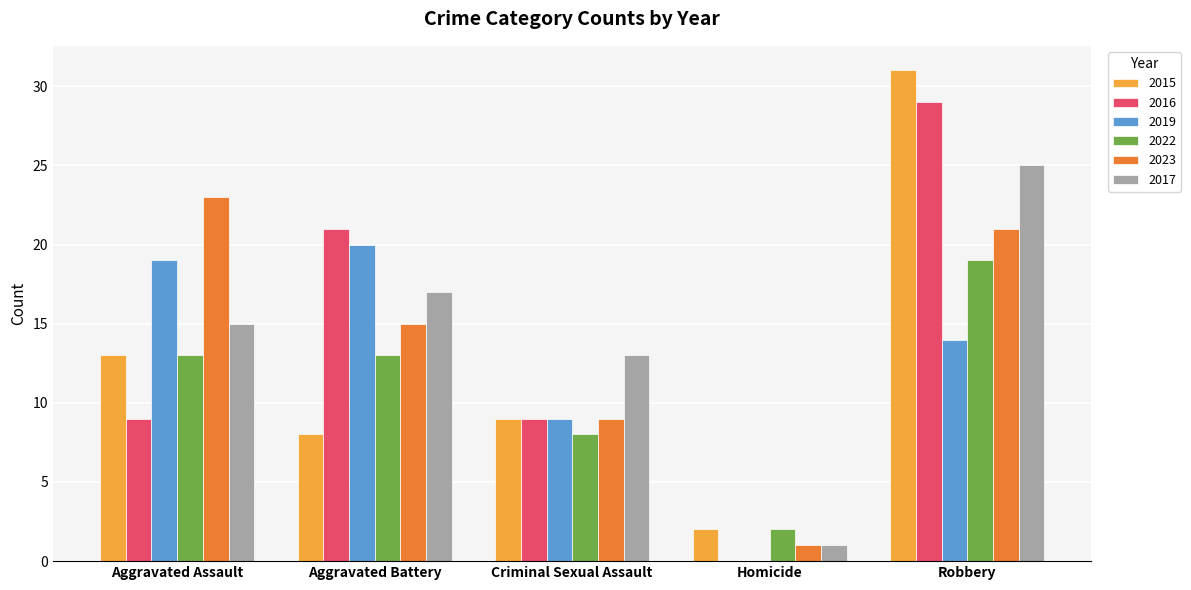

At which label is 2017 closest to 13?

Criminal Sexual Assault